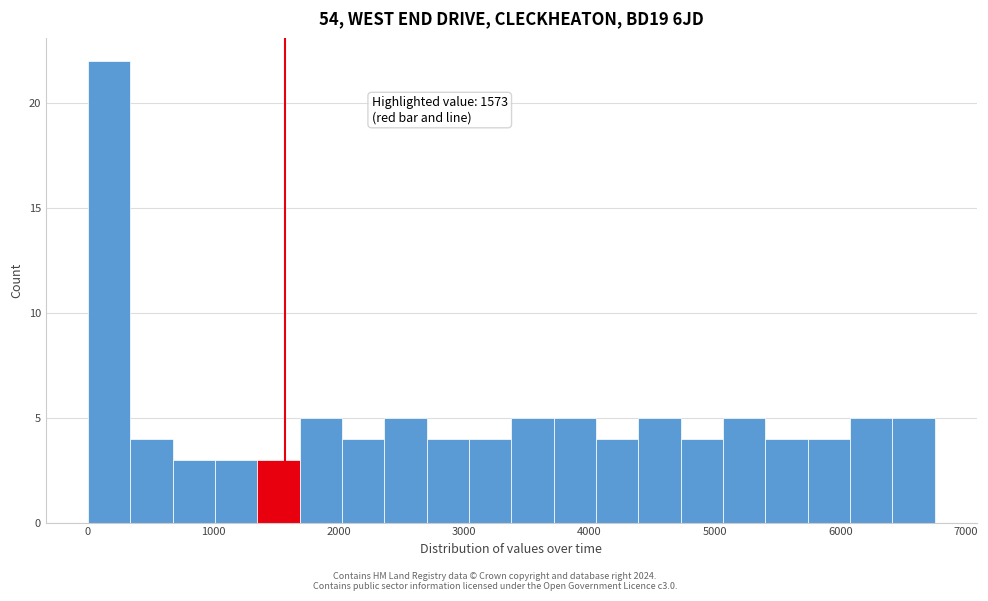

Read against the x-axis, roughly where is the centre of the tallest bar?

200